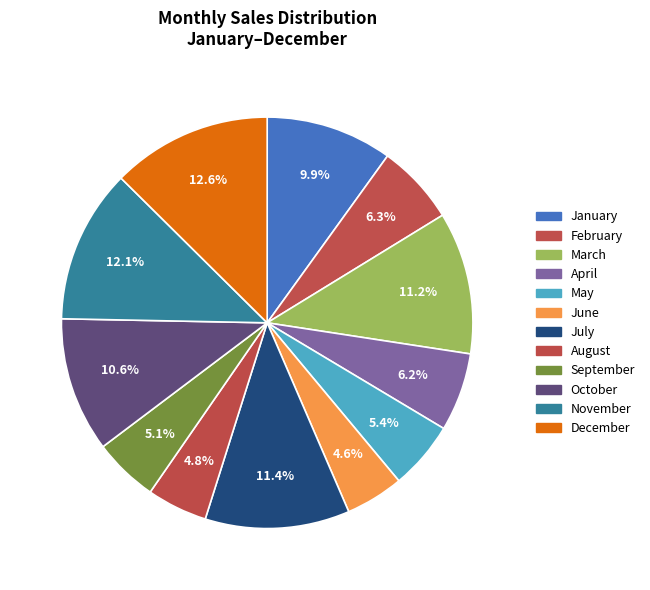

Is there a majority slice in this chart?

No